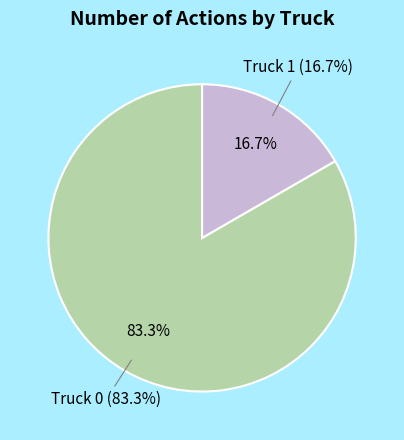

To the nearest percent, what is the difference between the Truck 1 and Truck 0 slice percentages?

67%